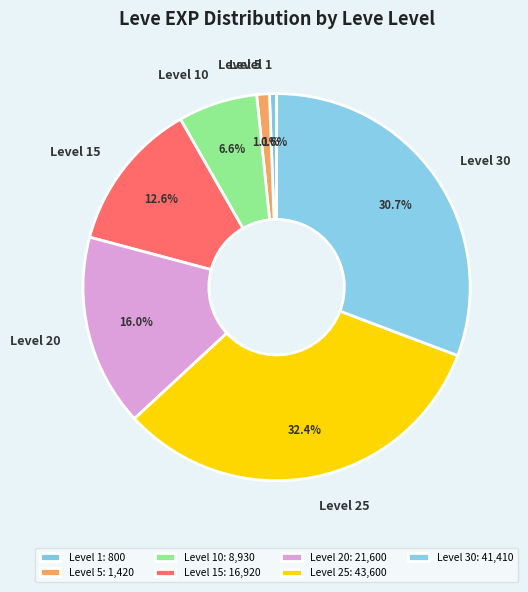

Which has a higher value, Level 15 or Level 25?

Level 25